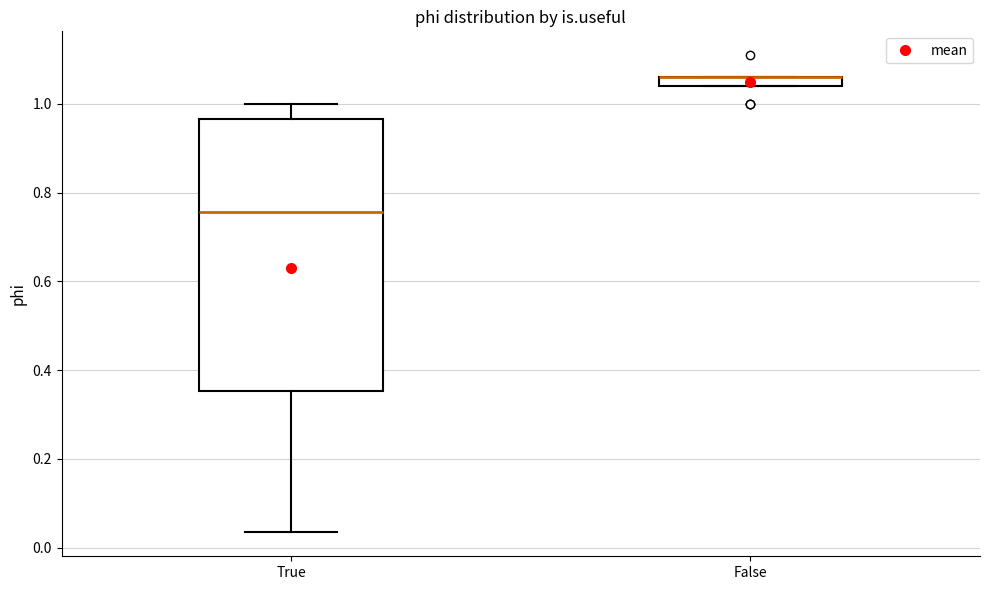

Which box is the tallest, from its lower edge to its upper edge?

True